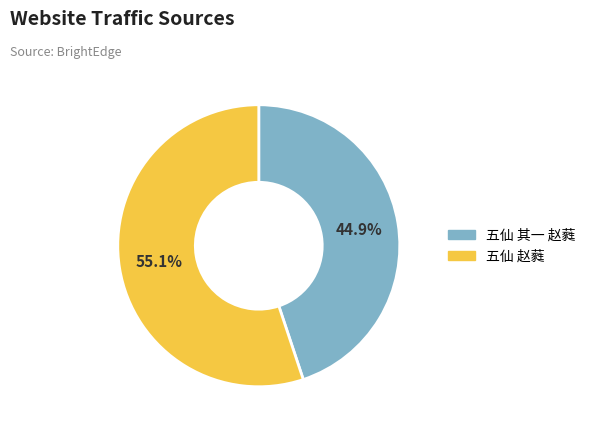

What is the ratio of the value at 五仙 赵蕤 to the value at 五仙 其一 赵蕤?

1.2